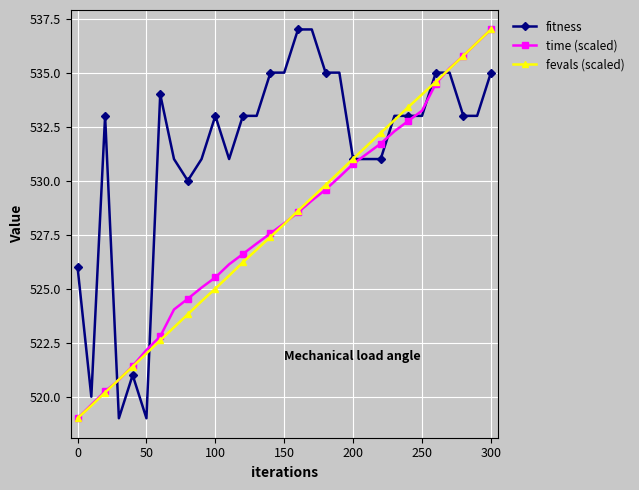

What is the average value of the fevals (scaled) series?

528.0